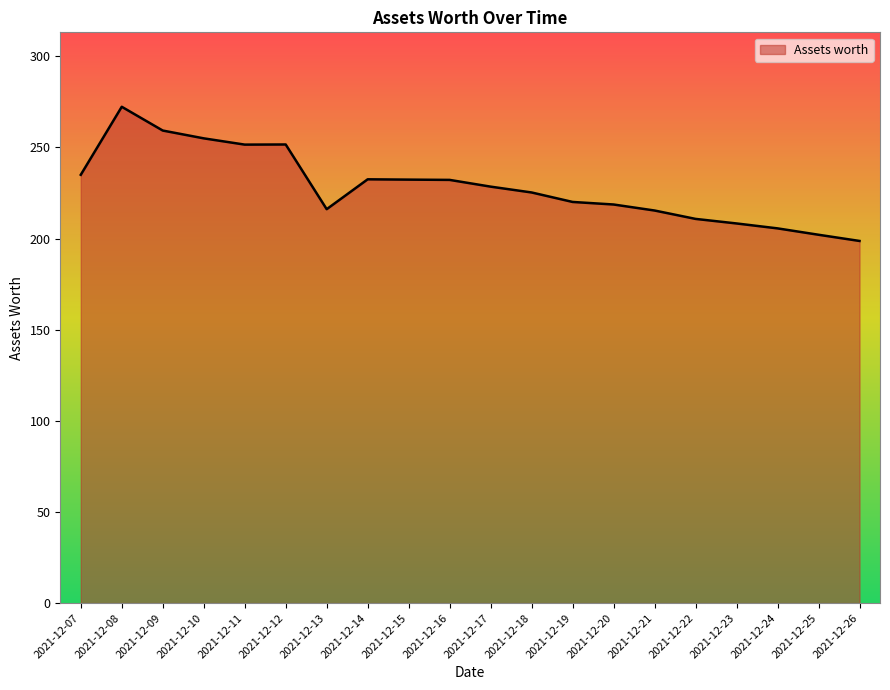

What is the greatest value displayed?

272.3